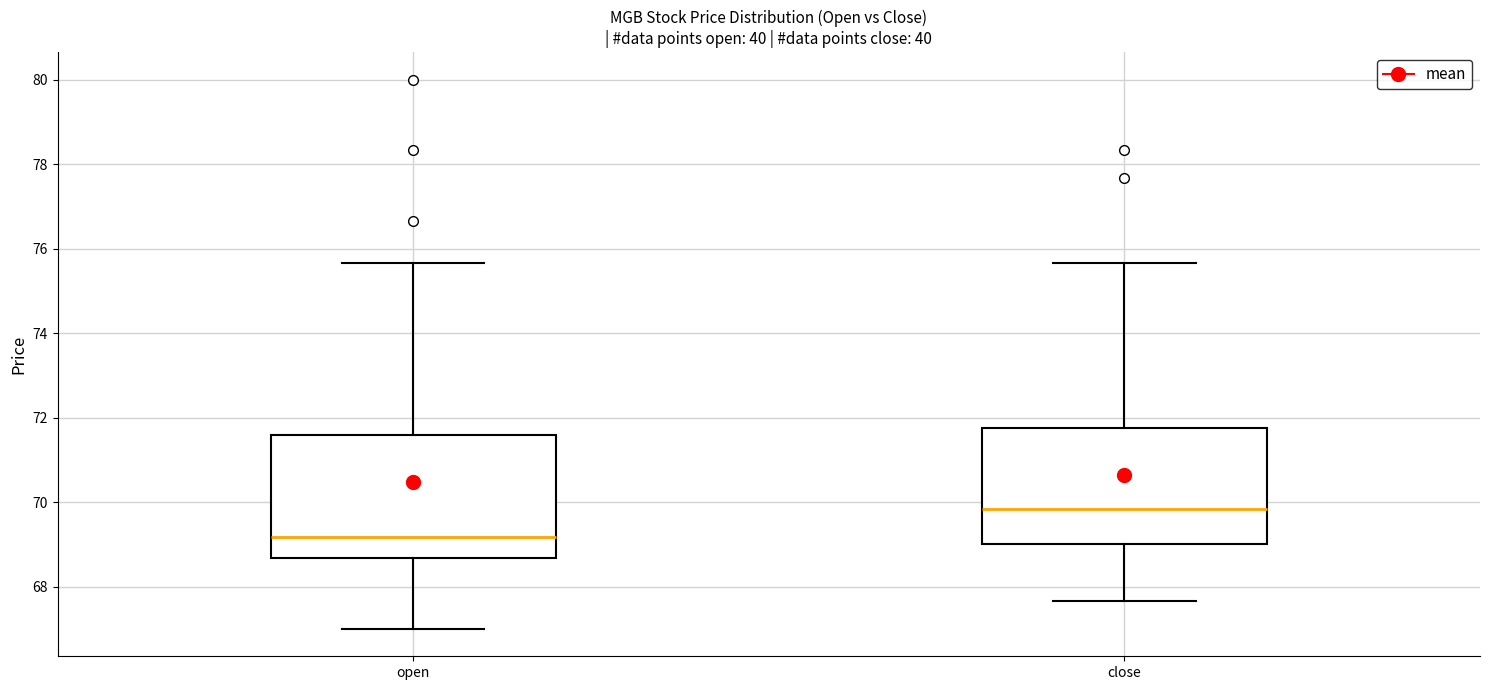

Which box has the highest median line?

close